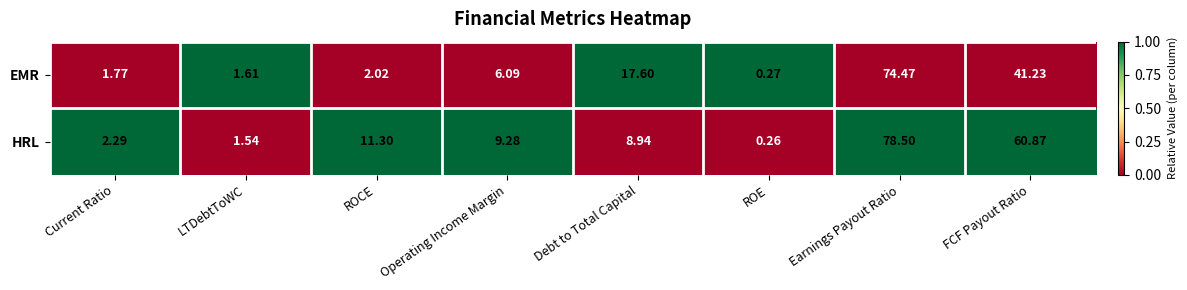

Rank the series at Current Ratio from lowest to highest value.

EMR, HRL